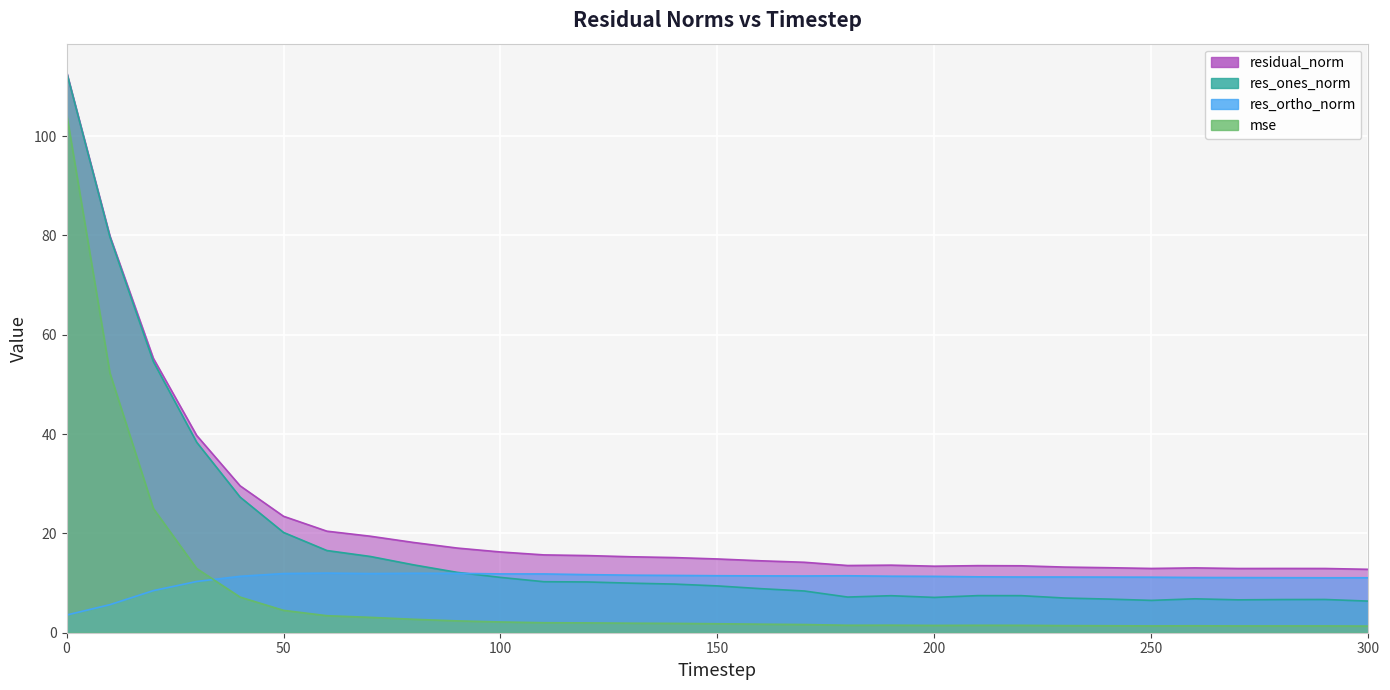

At how many categories does at least one series exceed 106?

1